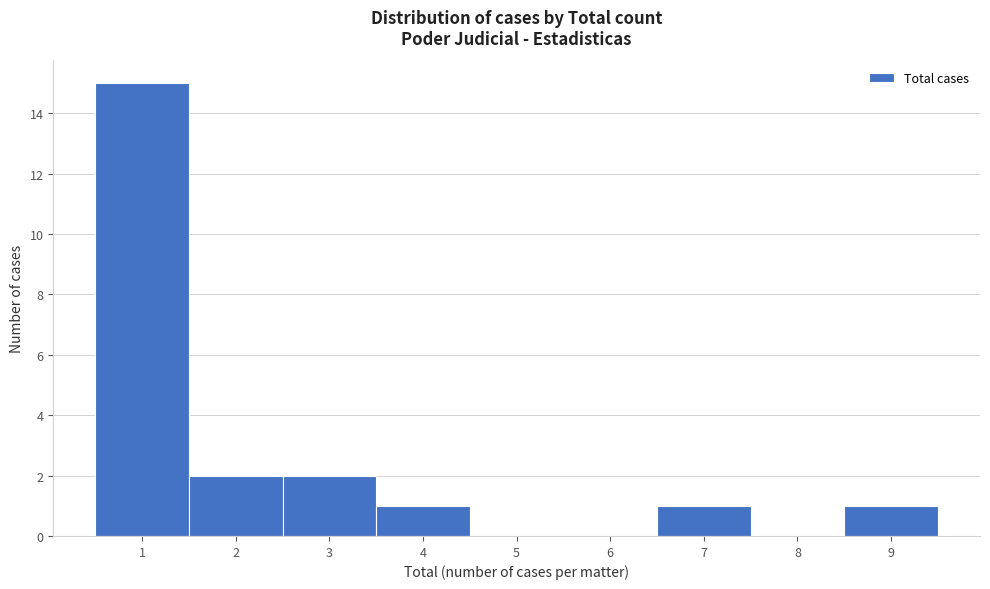

Which range on the x-axis has the tallest bar?

0.5 to 1.5